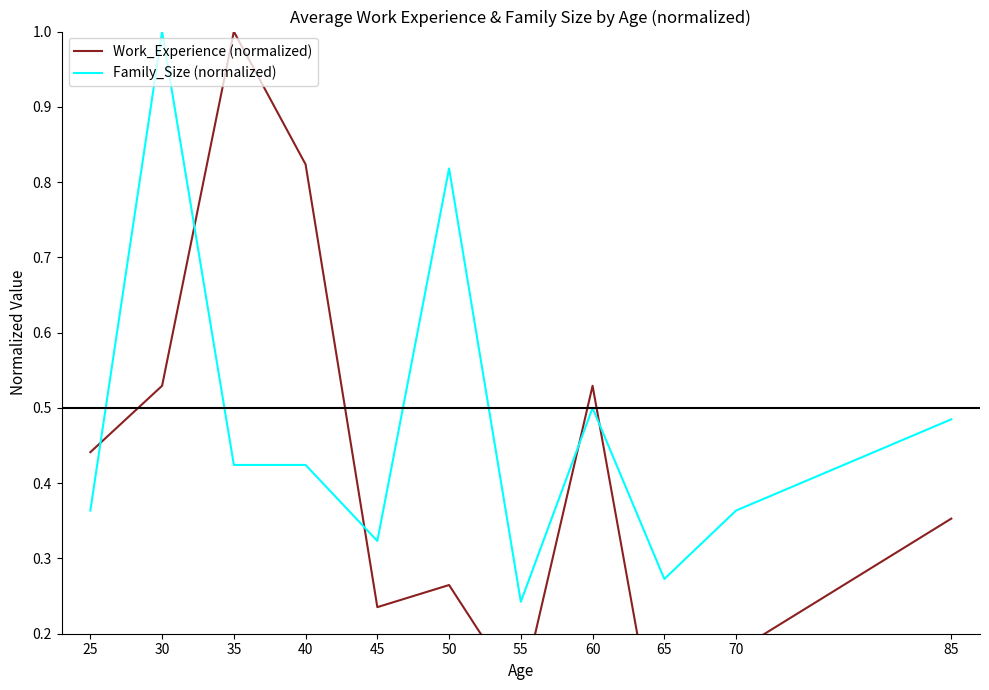

What is the difference between the second highest and second lowest values in the Family_Size (normalized) series?

0.5